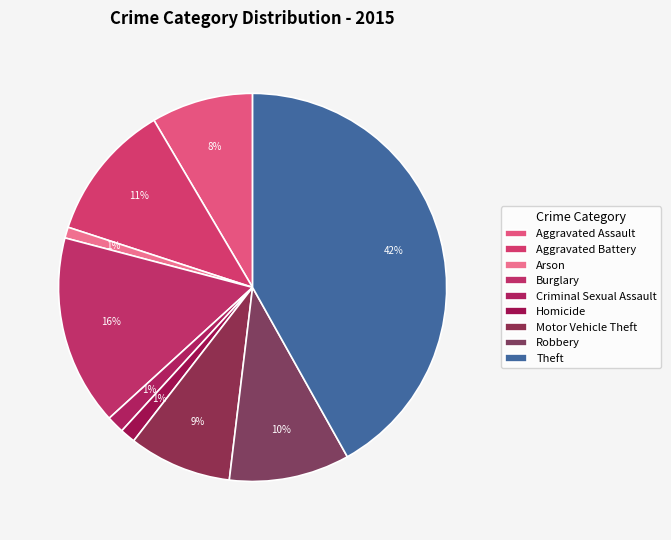

What is the change in value from Aggravated Assault to Theft?

+366